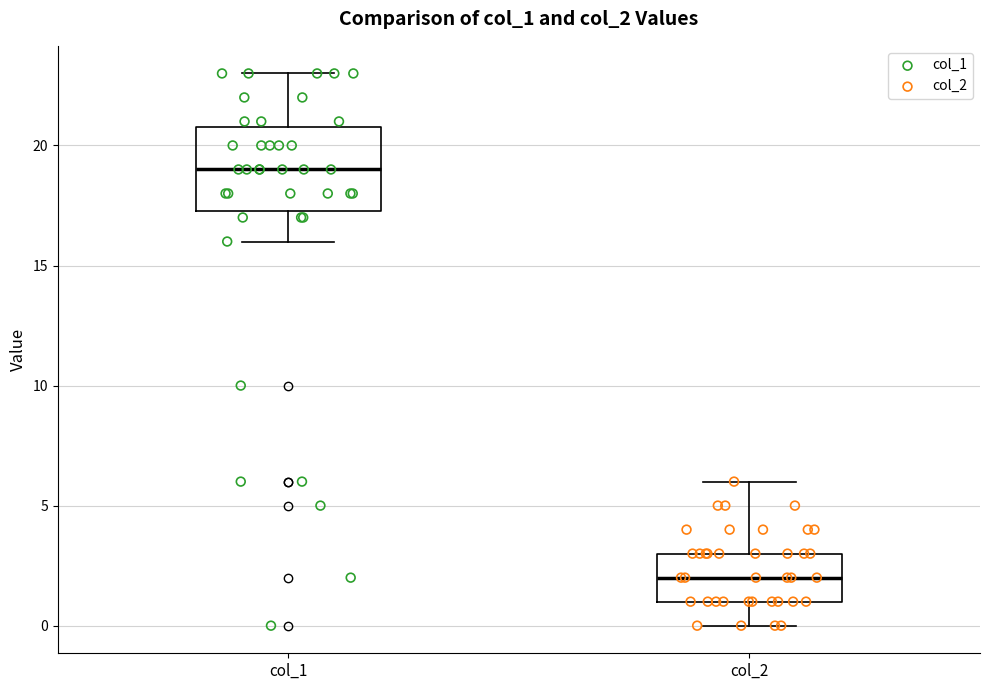

Where does the lower whisker of the box for col_2 end on the y-axis? The values are not printed on the chart, so give them approximately, as read against the axis.

0.0